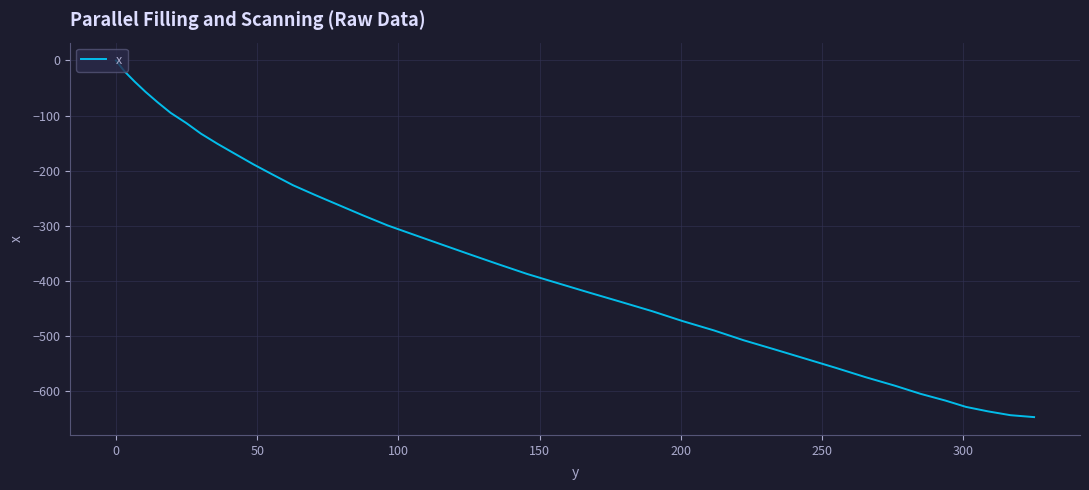

Is this an area chart (filled region under the line)?

No